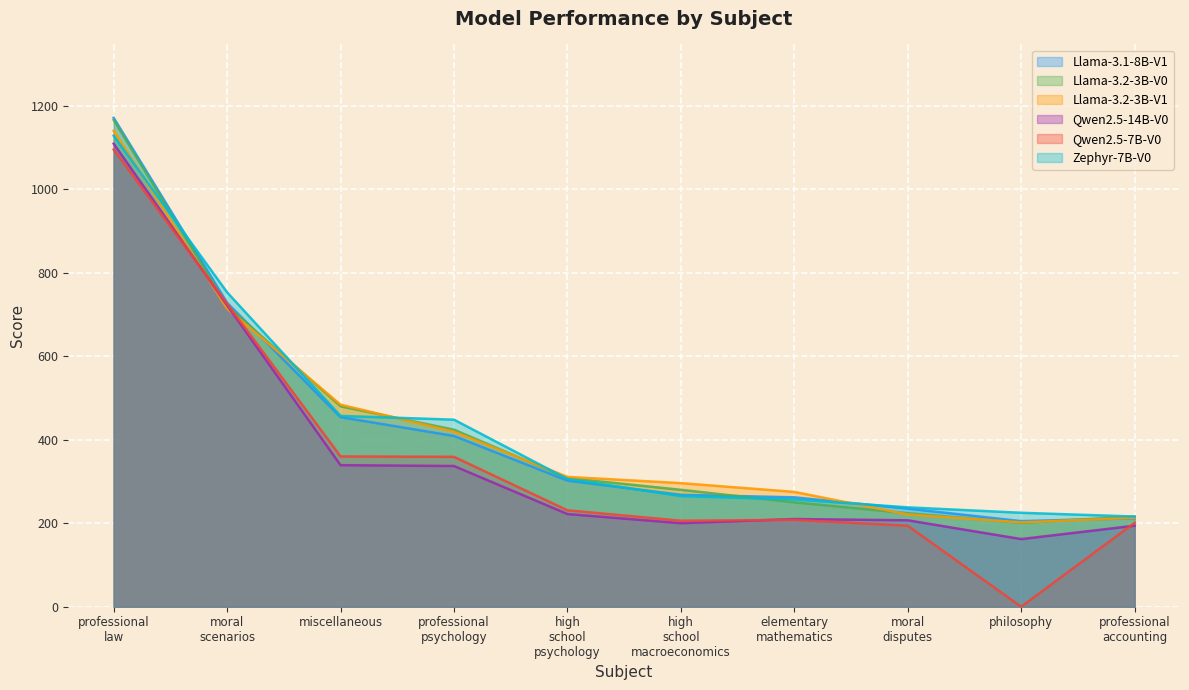

Where is the first local minimum for Llama-3.1-8B-V1?

philosophy